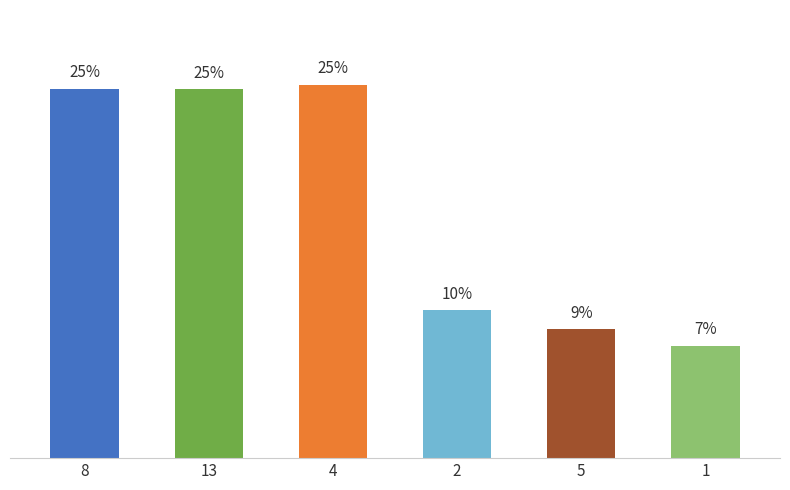

What is the label of the 3rd bar from the left?

4